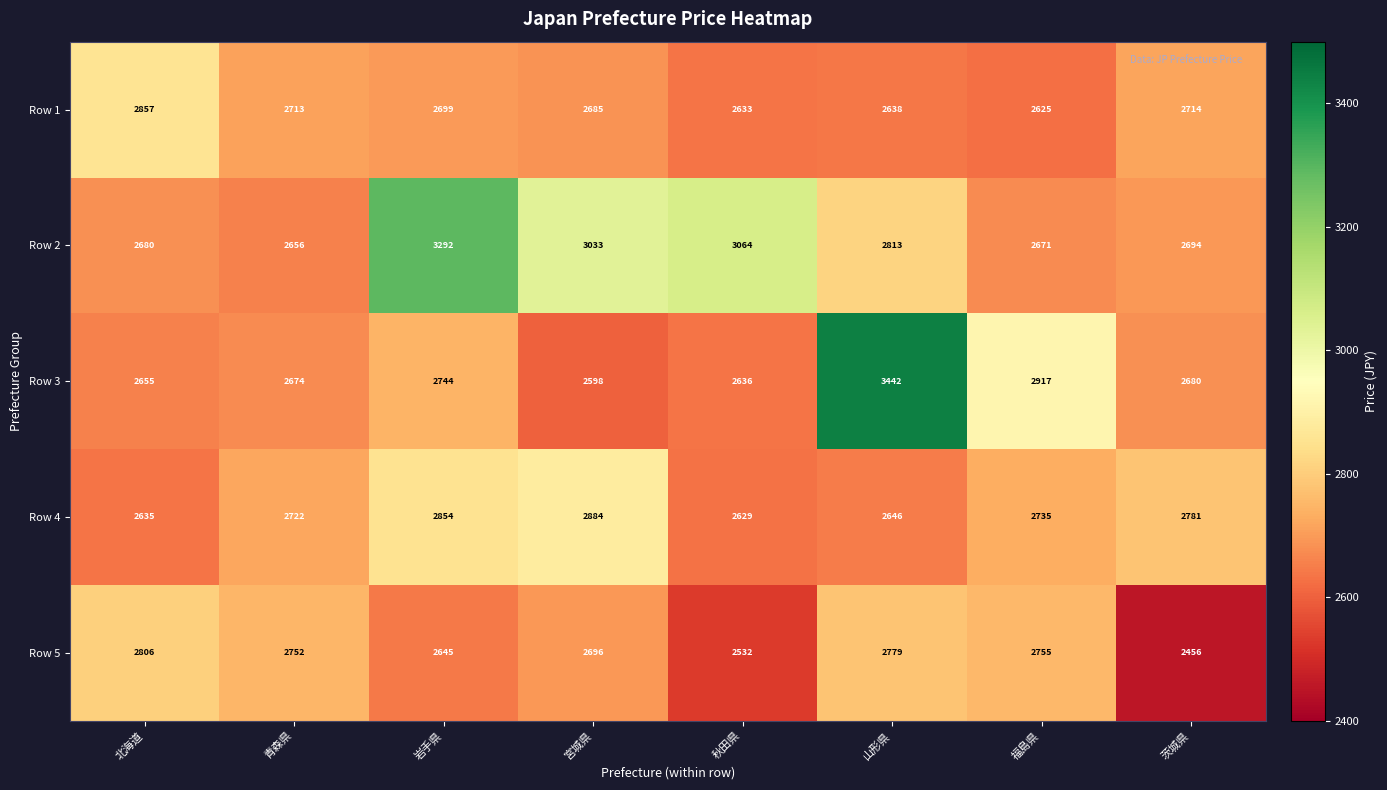

What is the spread (max minus min) of values at 宮城県?

435